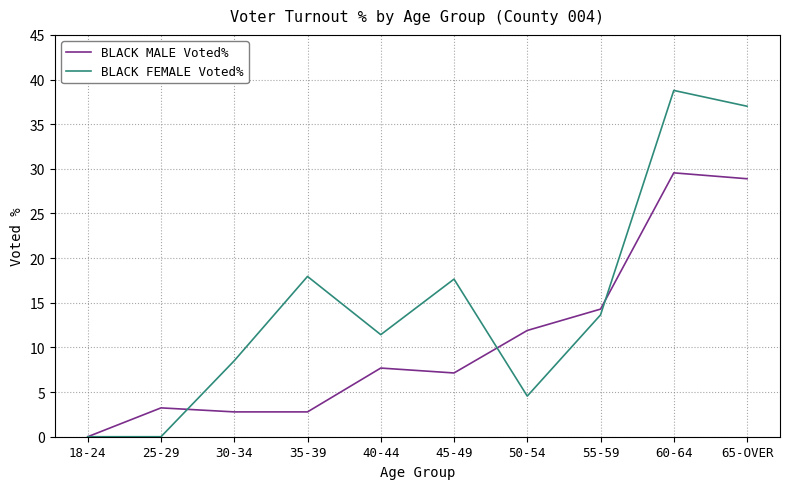

What position from the right is 35-39?

7